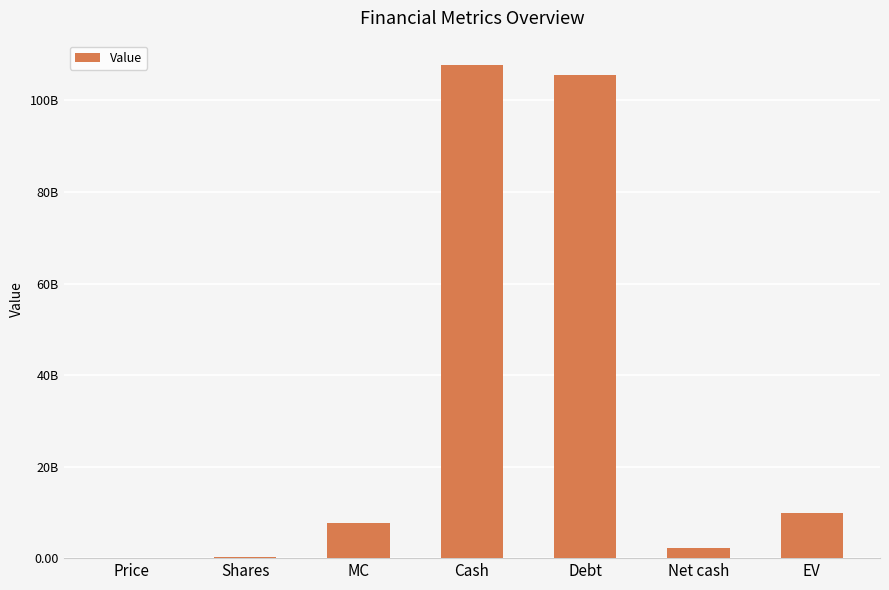

What is the sum of all values?

233197259256.6